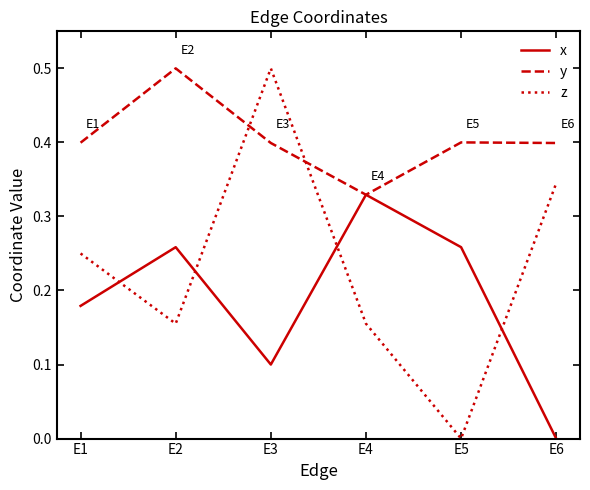

Which series has the largest range (max minus min)?

z